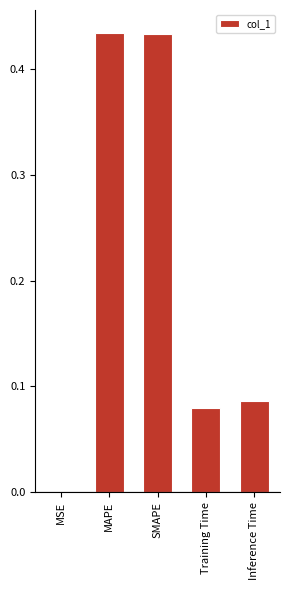

Where is the data nearest to the value 0?

MSE